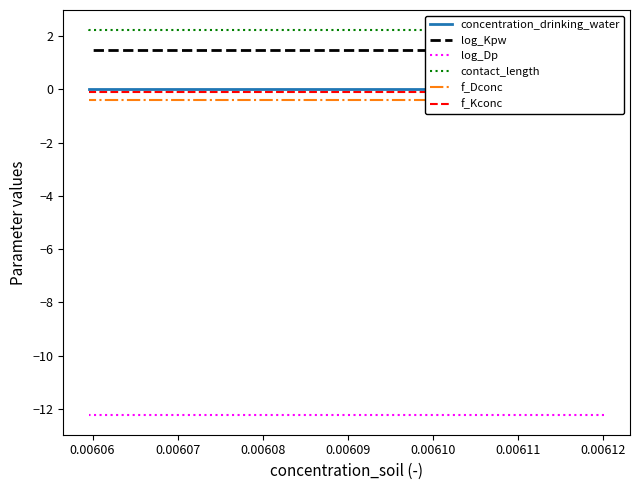

Is it true that log_Dp equals -21.8 at 0.00613?

False